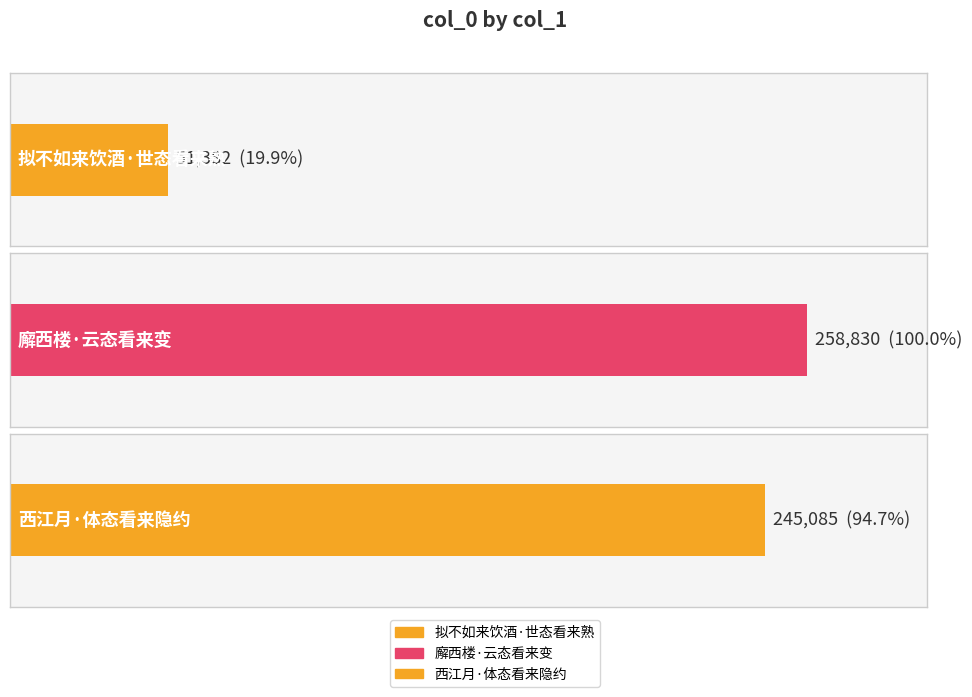

How many values are below 245085?

1